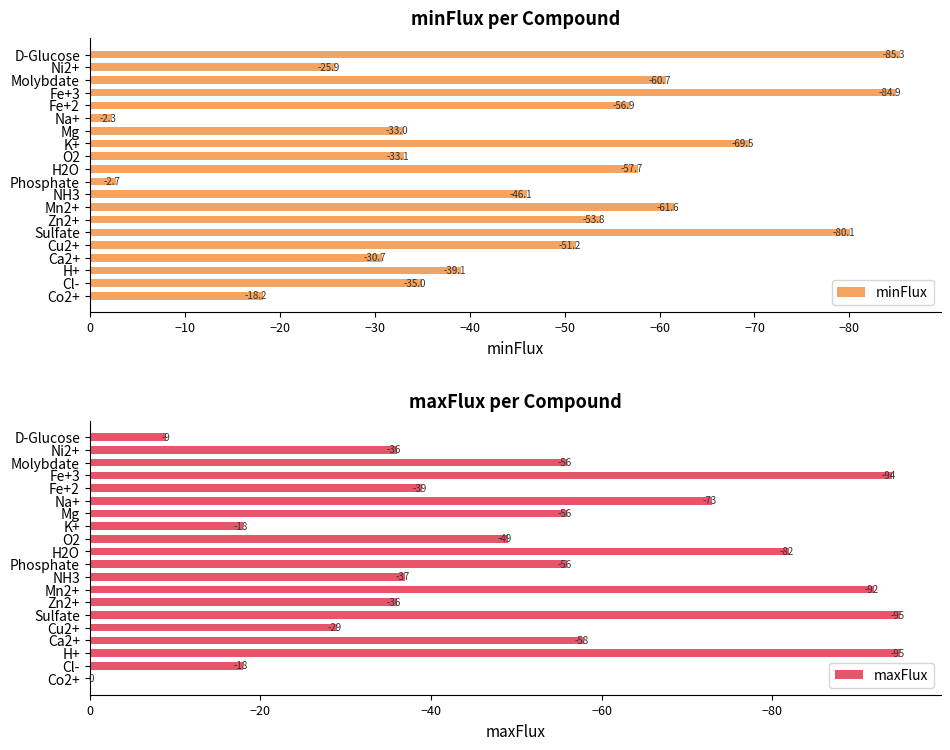

The maxFlux series shows -60.2 at Ni2+. True or false?

False